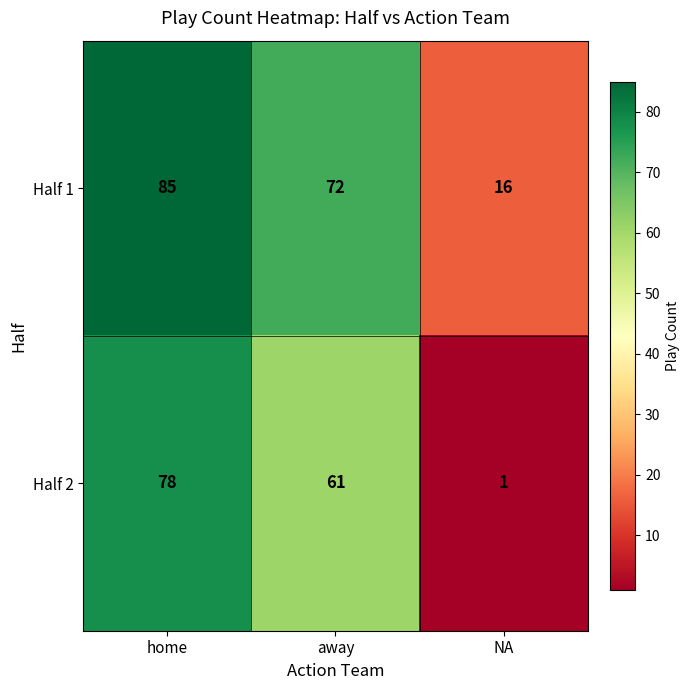

What is the difference between the maximum and minimum values in the Half 2 series?

77